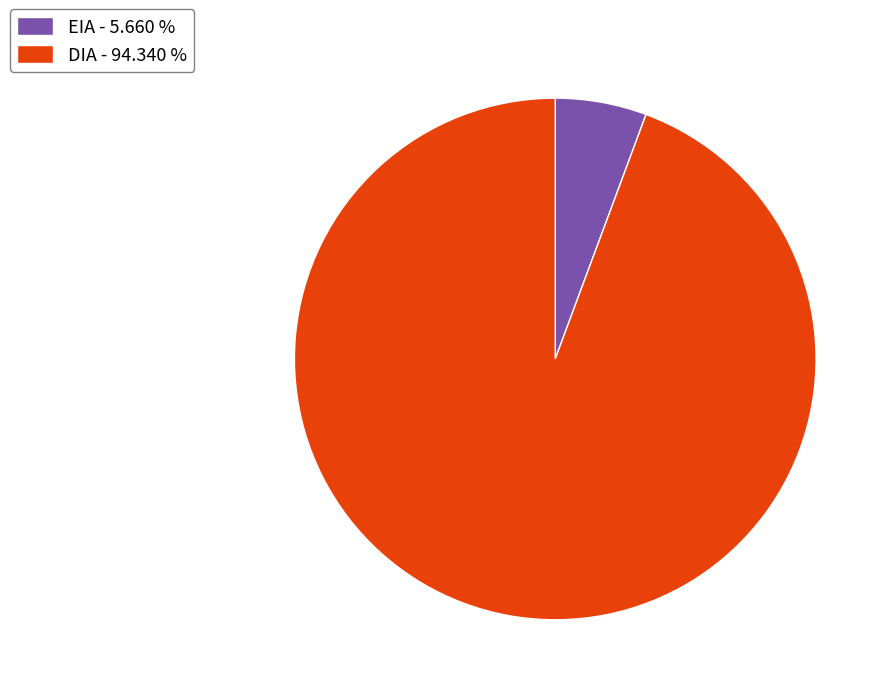

Rank the categories by value from lowest to highest.

EIA, DIA